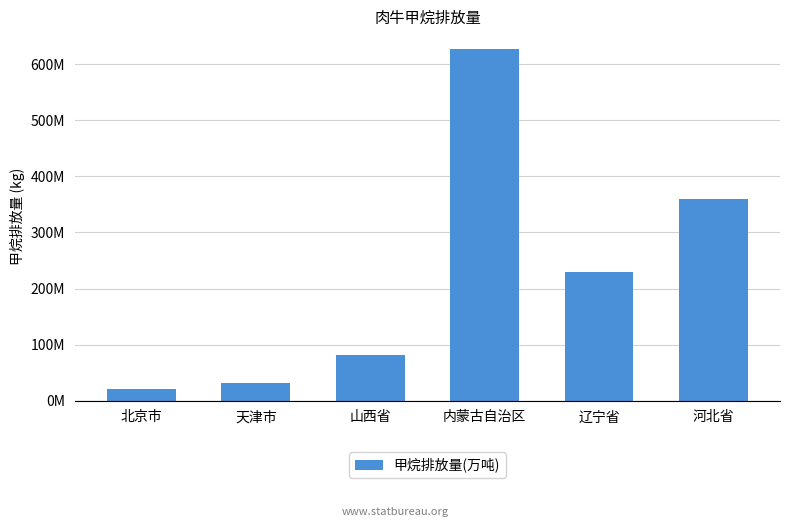

What is the label of the 4th bar from the right?

山西省